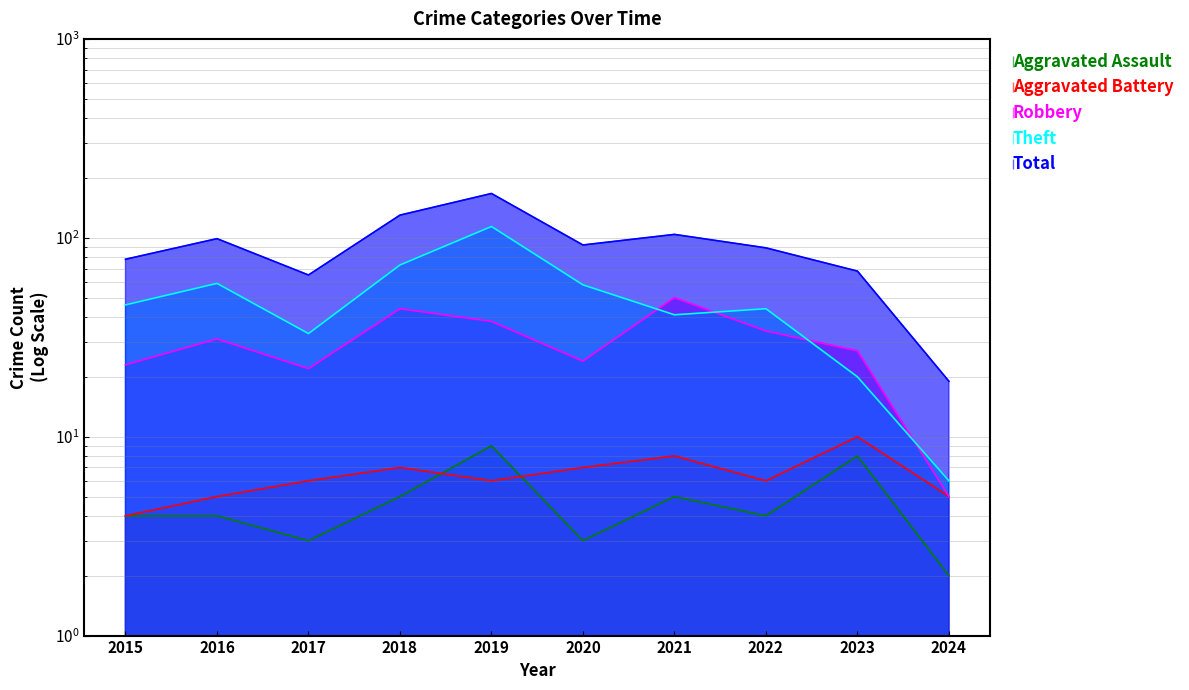

At which category is the sum across all series the highest?

2019